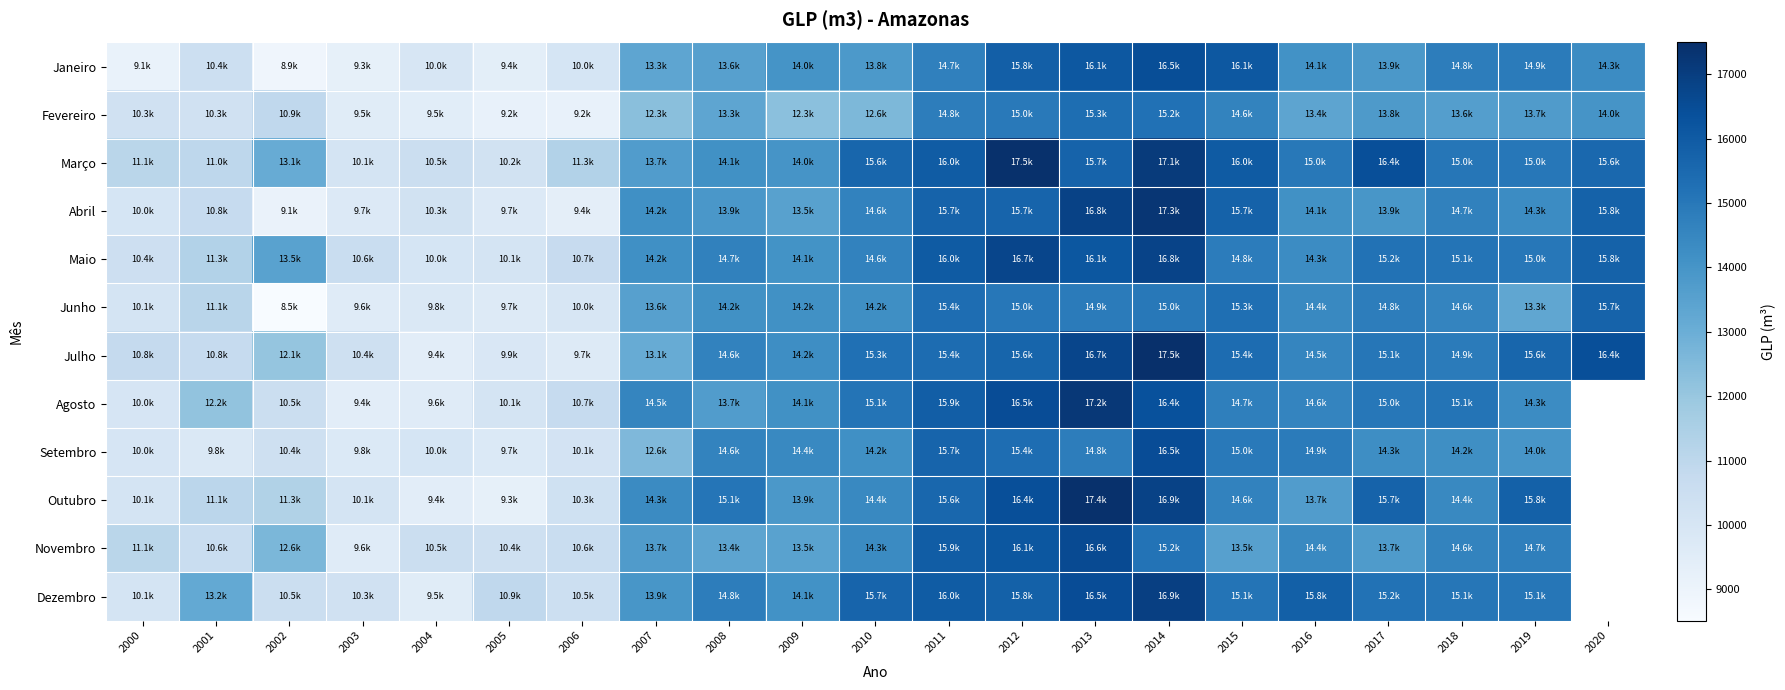

Between 2006 and 2019, which is larger?

2019